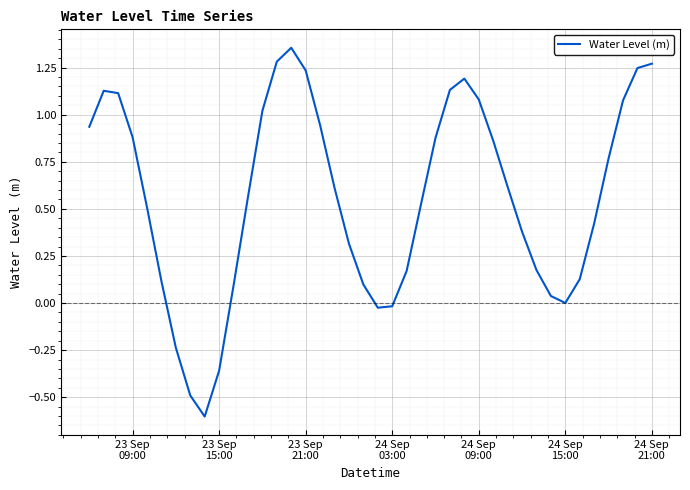

What is the minimum value shown in the chart?

-0.6